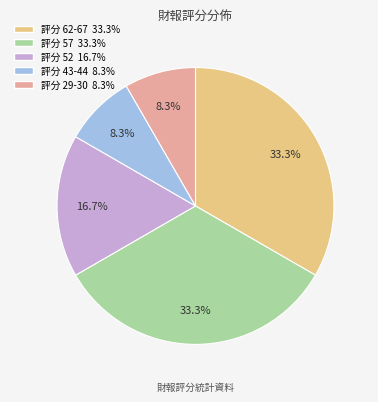

Is there any slice that represents more than half of the pie?

No